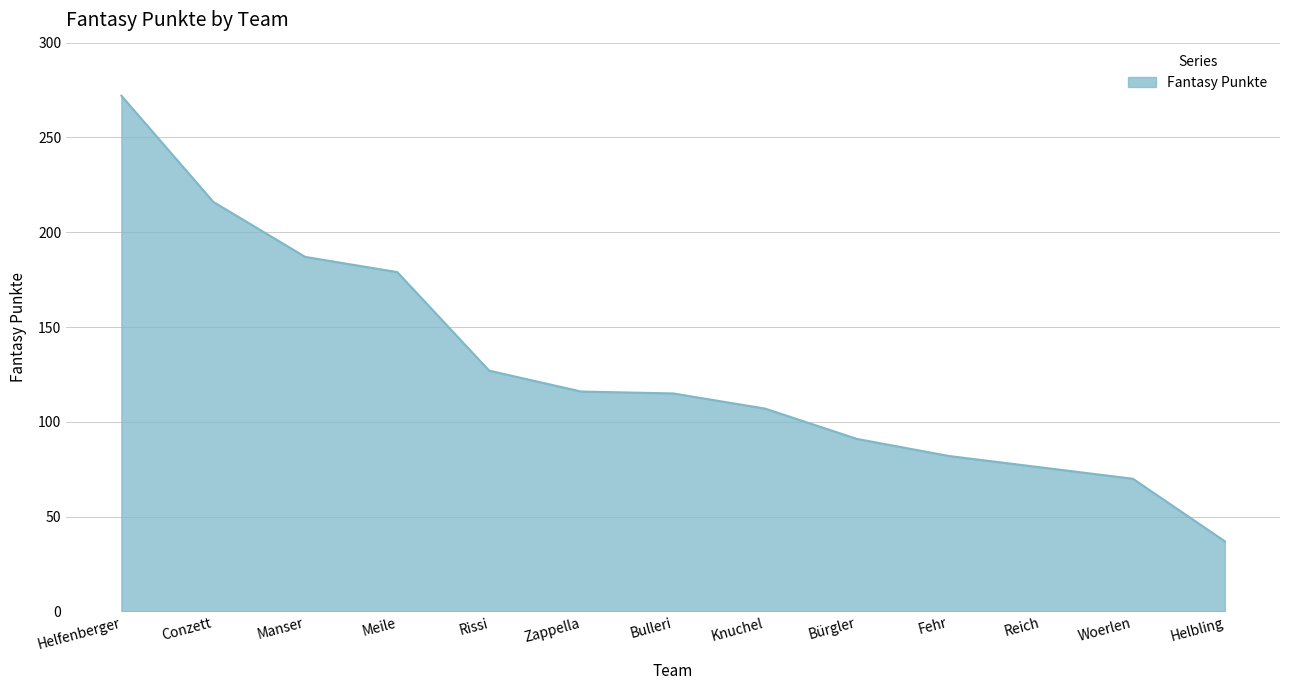

Which category has the lowest value across all series?

Helbling